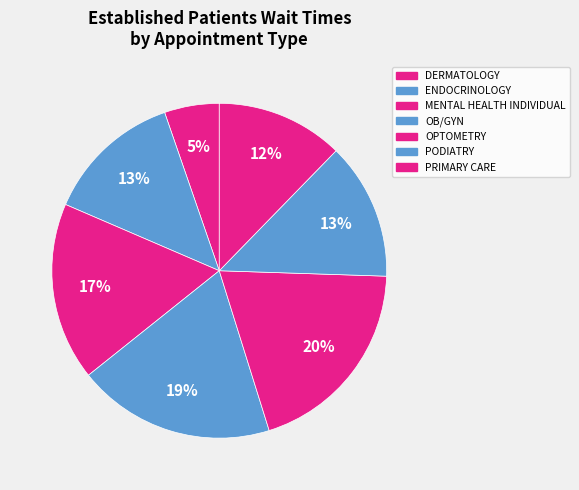

What percentage is the MENTAL HEALTH INDIVIDUAL slice, to the nearest percent?

17%